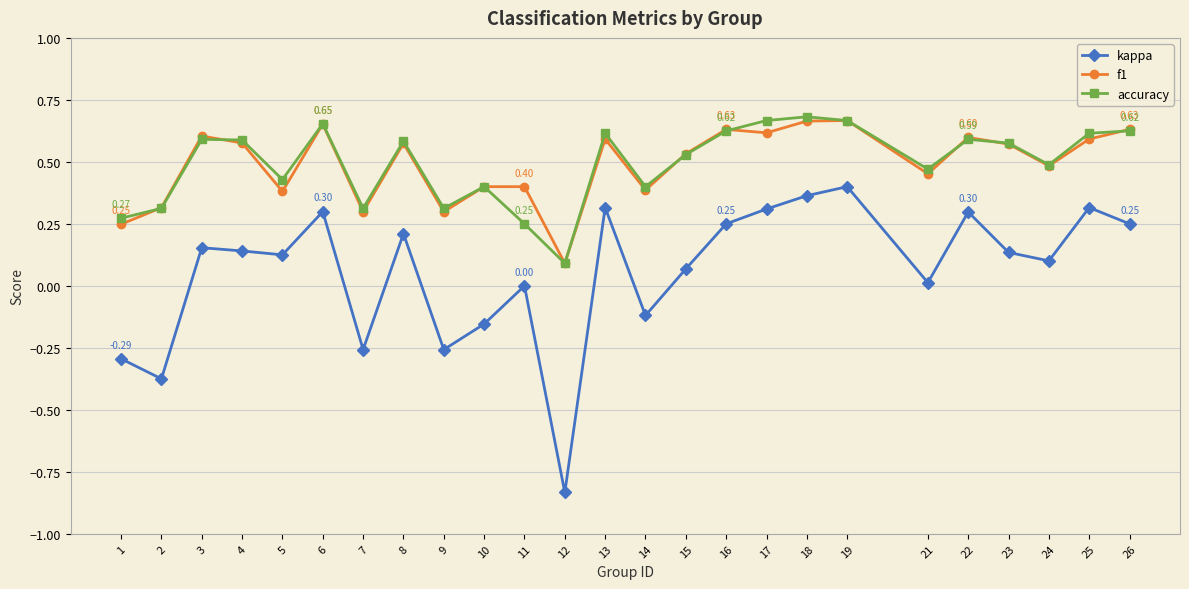

Which series changed the most between 7 and 15?

kappa